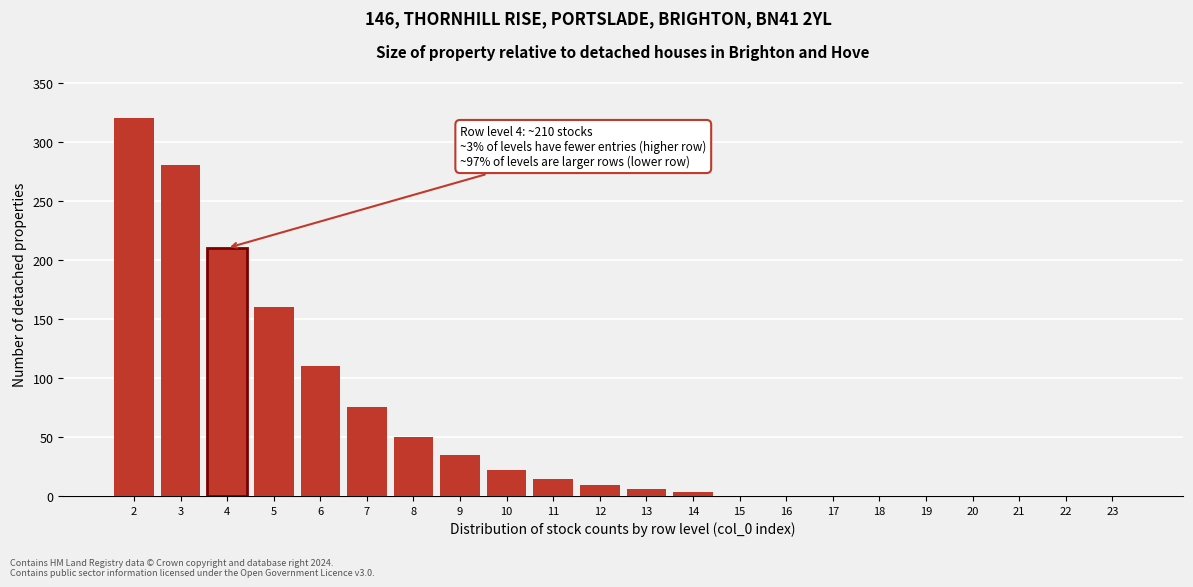

Reading left to right, transcribe all the data shown in this chart.

2=320	3=280	4=210	5=160	6=110	7=75	8=50	9=35	10=22	11=14	12=9	13=6	14=3	15=0	16=0	17=0	18=0	19=0	20=0	21=0	22=0	23=0